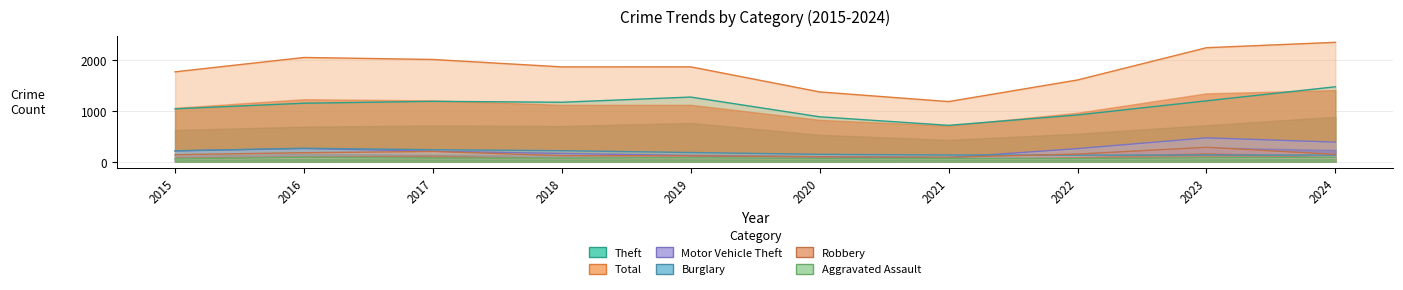

Which series has the largest range (max minus min)?

Total